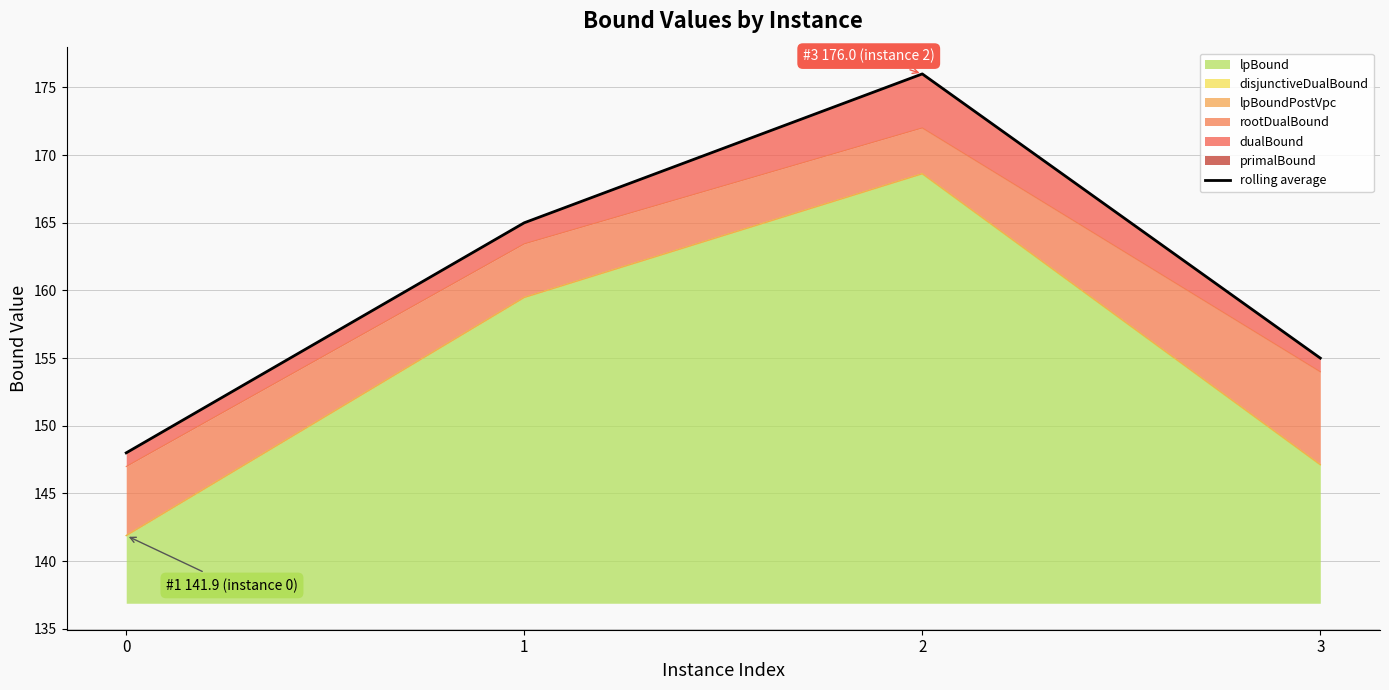

Reading left to right, extract all data points from this chart.

148	165	176	155